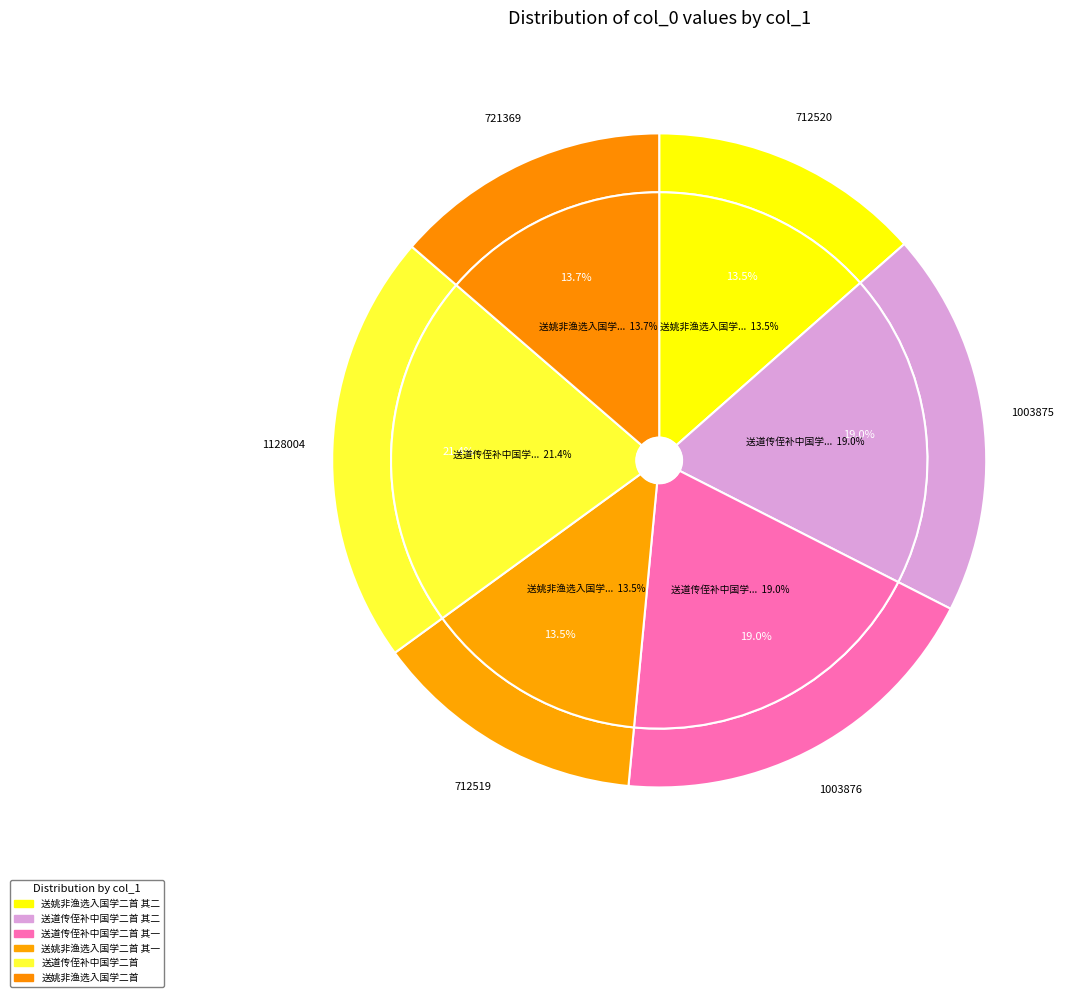

Which category has the biggest portion of the pie?

送道传侄补中国学二首